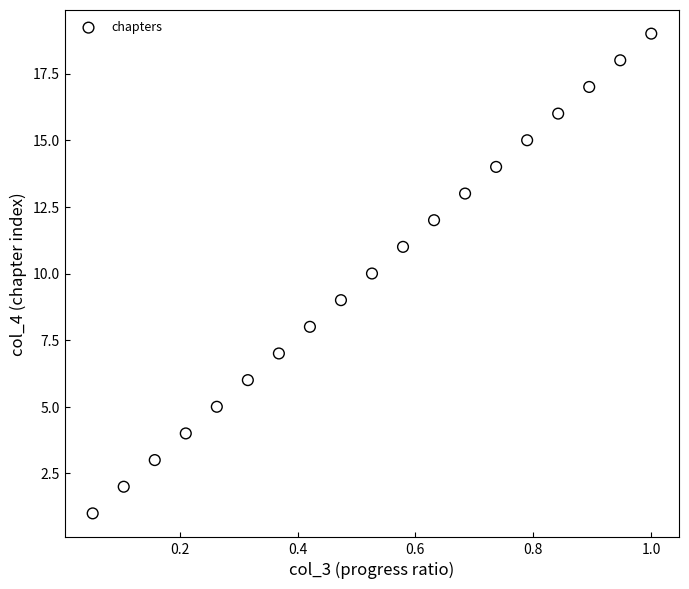

Count the number of points in this scatter plot.

19